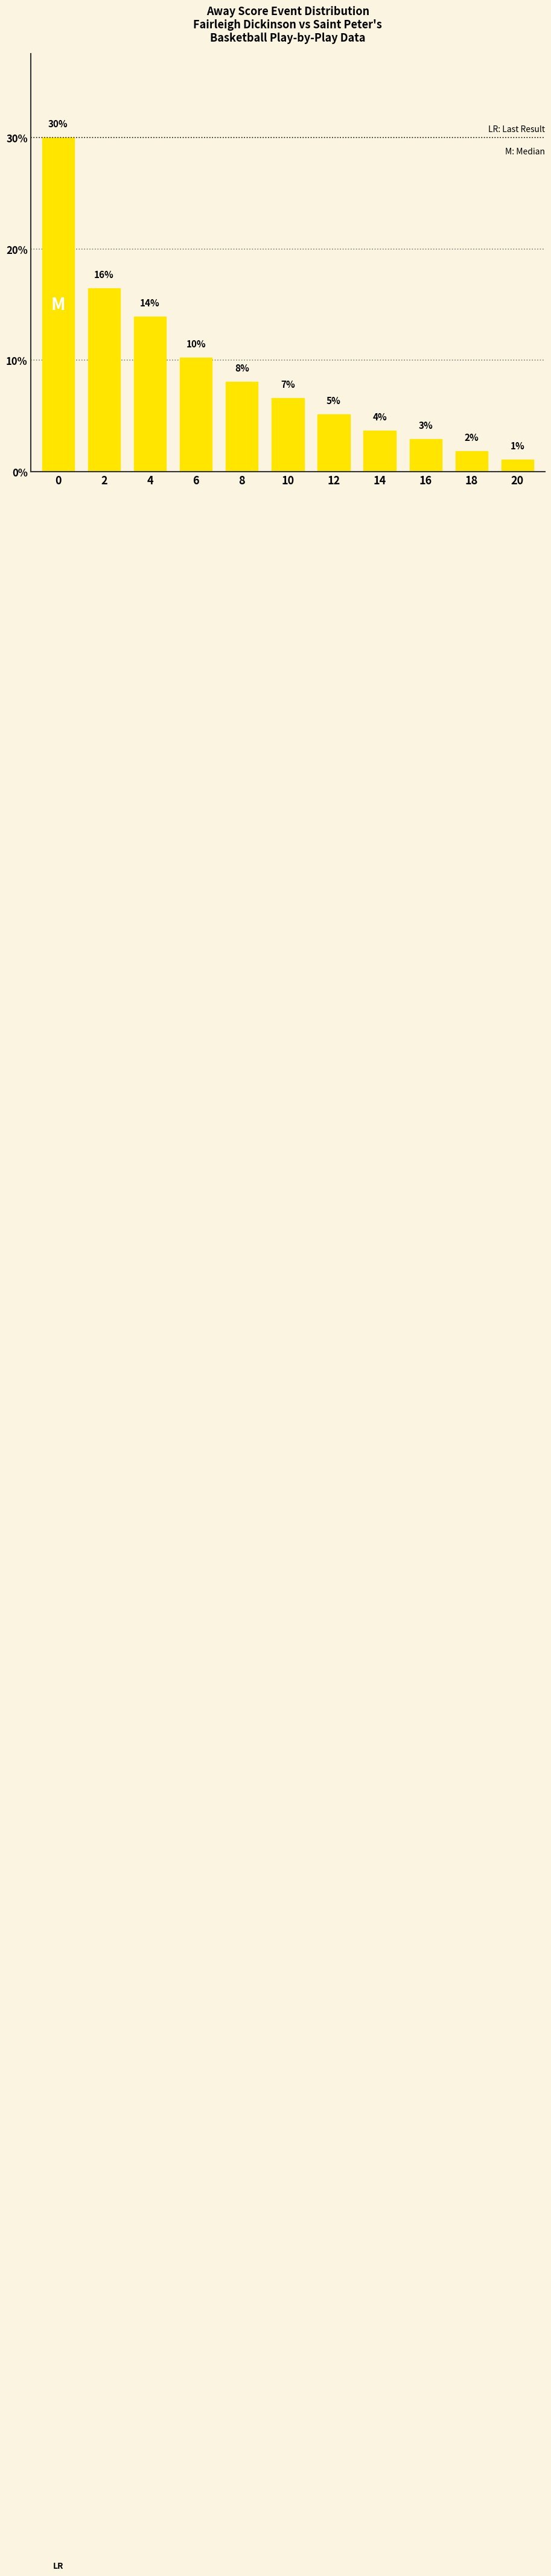

Does the chart contain any negative values?

No